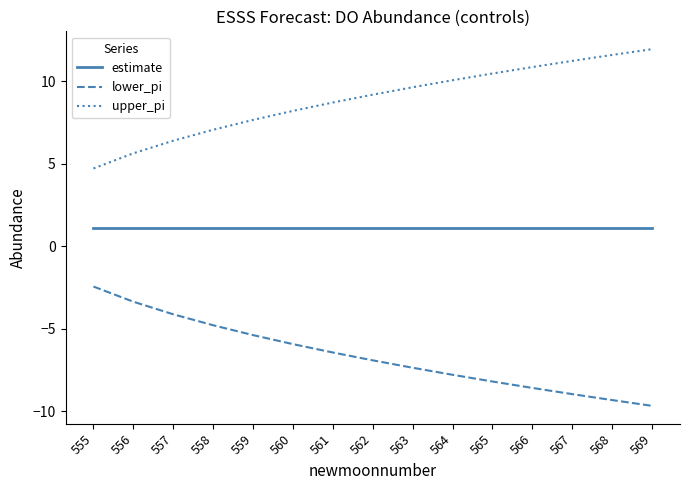

Reading right to left, extract all data points from this chart.

estimate: 1.1	1.1	1.1	1.1	1.1	1.1	1.1	1.1	1.1	1.1	1.1	1.1	1.1	1.1	1.1
lower_pi: -9.7	-9.3	-9.0	-8.6	-8.2	-7.8	-7.4	-6.9	-6.4	-5.9	-5.4	-4.8	-4.1	-3.4	-2.4
upper_pi: 11.9	11.6	11.2	10.9	10.5	10.1	9.6	9.2	8.7	8.2	7.7	7.1	6.4	5.6	4.7